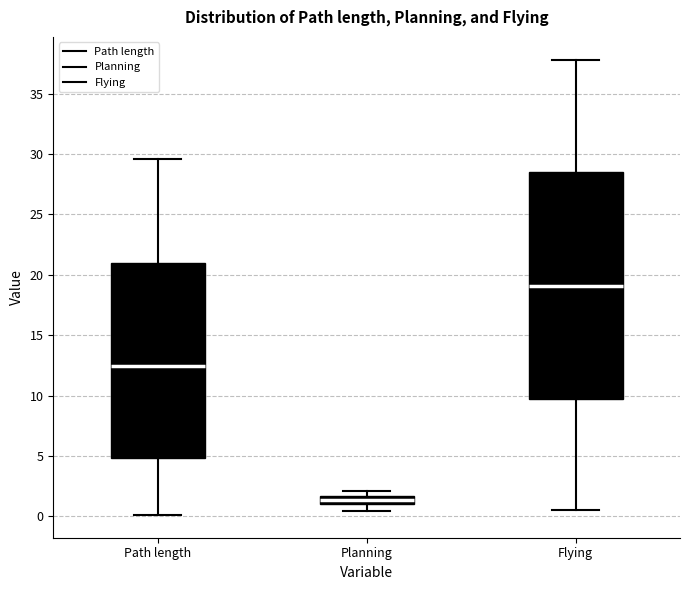

Where does the lower whisker of the box for Path length end on the y-axis? The values are not printed on the chart, so give them approximately, as read against the axis.

0.0